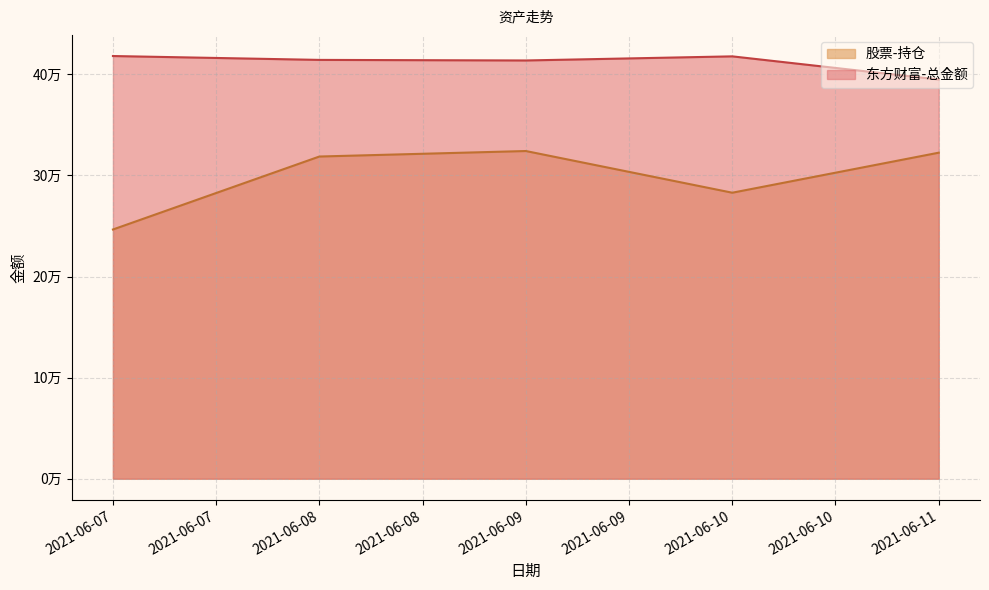

True or false: 股票-持仓 has a value of 322514.0 at 2021-06-11.

True